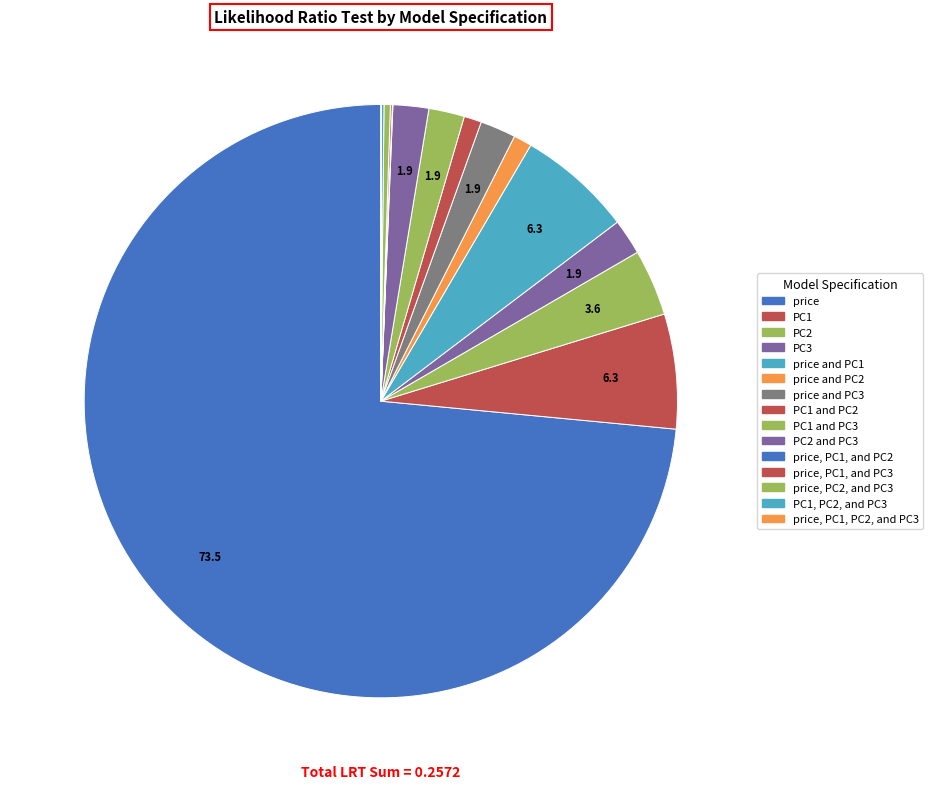

Rank the categories by value from lowest to highest.

price, PC1, and PC2, price, PC1, PC2, and PC3, price, PC1, and PC3, PC1, PC2, and PC3, price, PC2, and PC3, PC1 and PC2, price and PC2, PC3, price and PC3, PC1 and PC3, PC2 and PC3, PC2, PC1, price and PC1, price